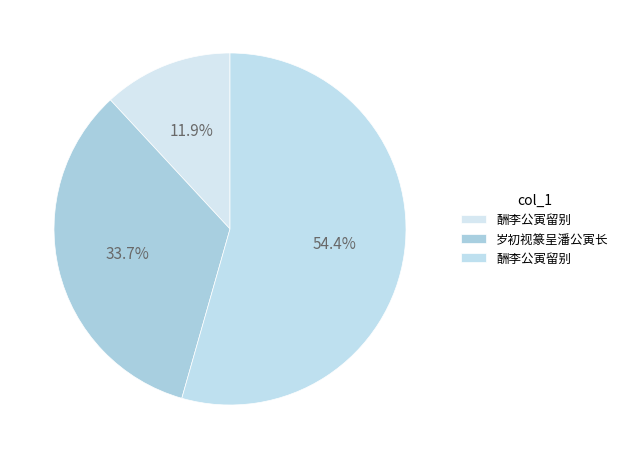

Is there a majority slice in this chart?

Yes